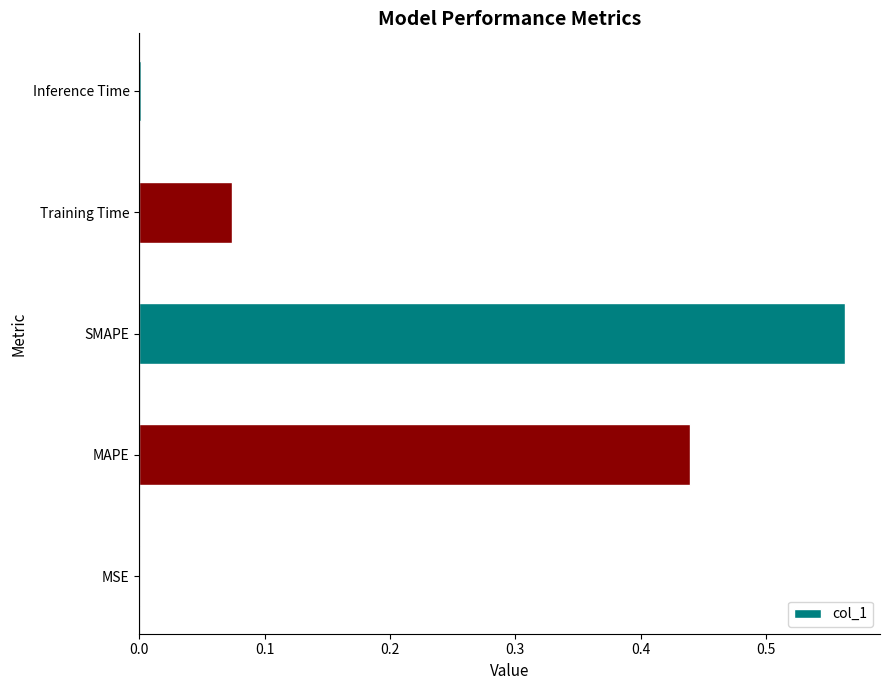

What is the sum of all values?

1.1